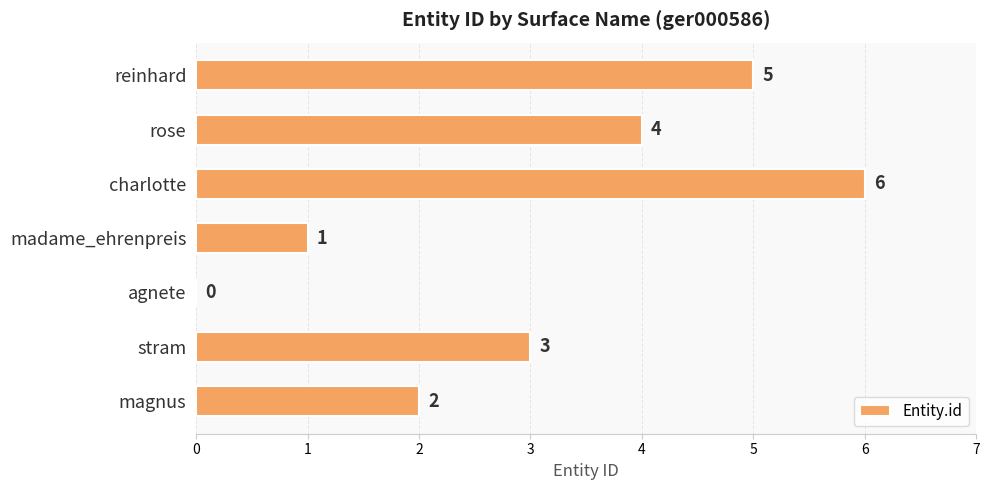

How many positive values are there?

6